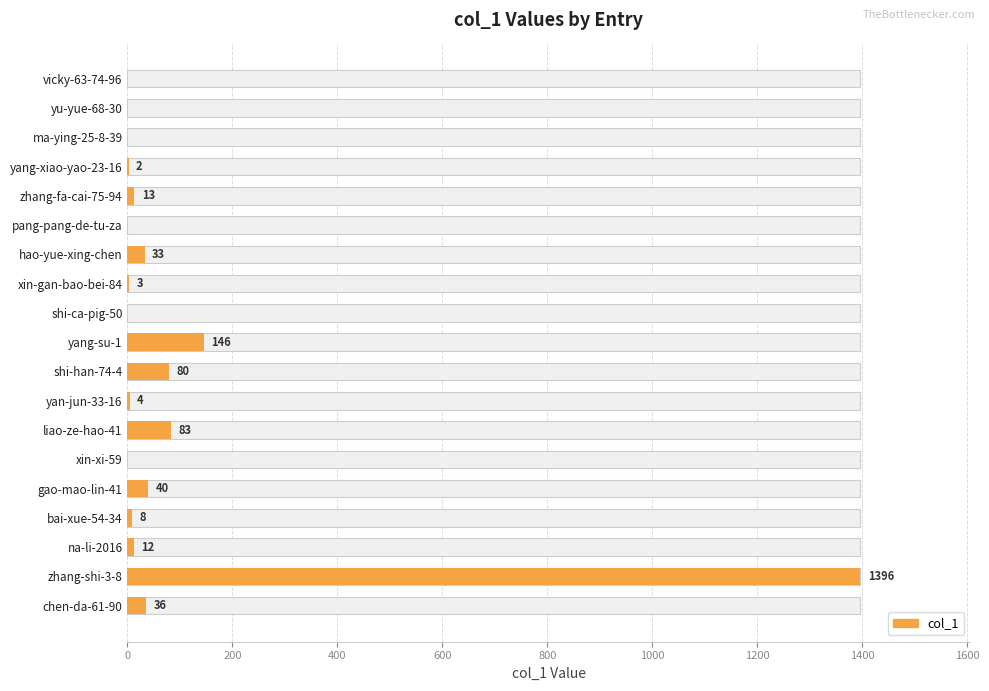

What is the sum of all values?

1856